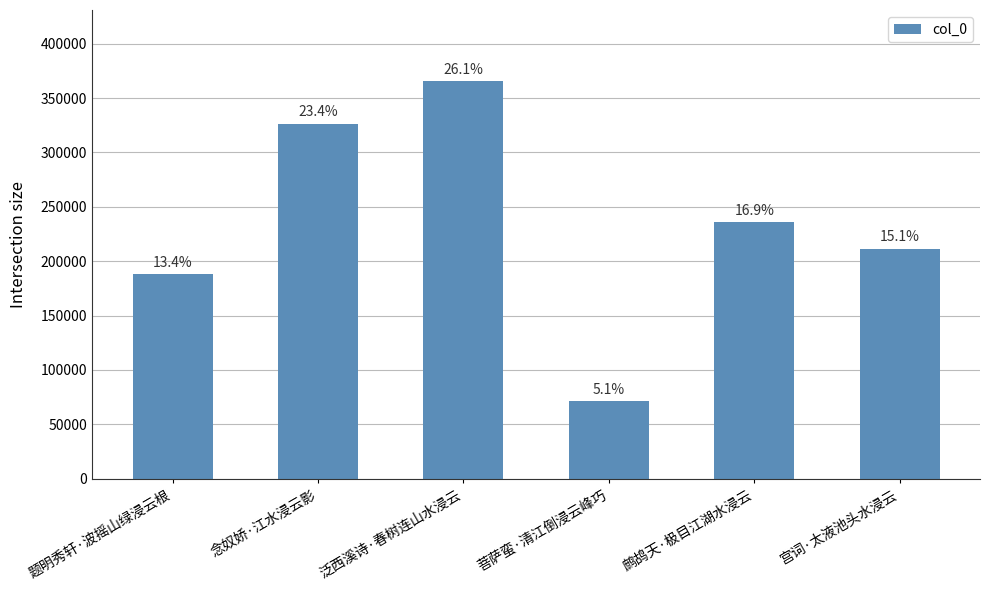

Reading left to right, what are all the values shown in this chart?

题明秀轩·波摇山绿浸云根=187943	念奴娇·江水浸云影=326549	泛西溪诗·春树连山水浸云=365230	菩萨蛮·清江倒浸云峰巧=70960	鹧鸪天·极目江湖水浸云=235611	宫词·太液池头水浸云=211388